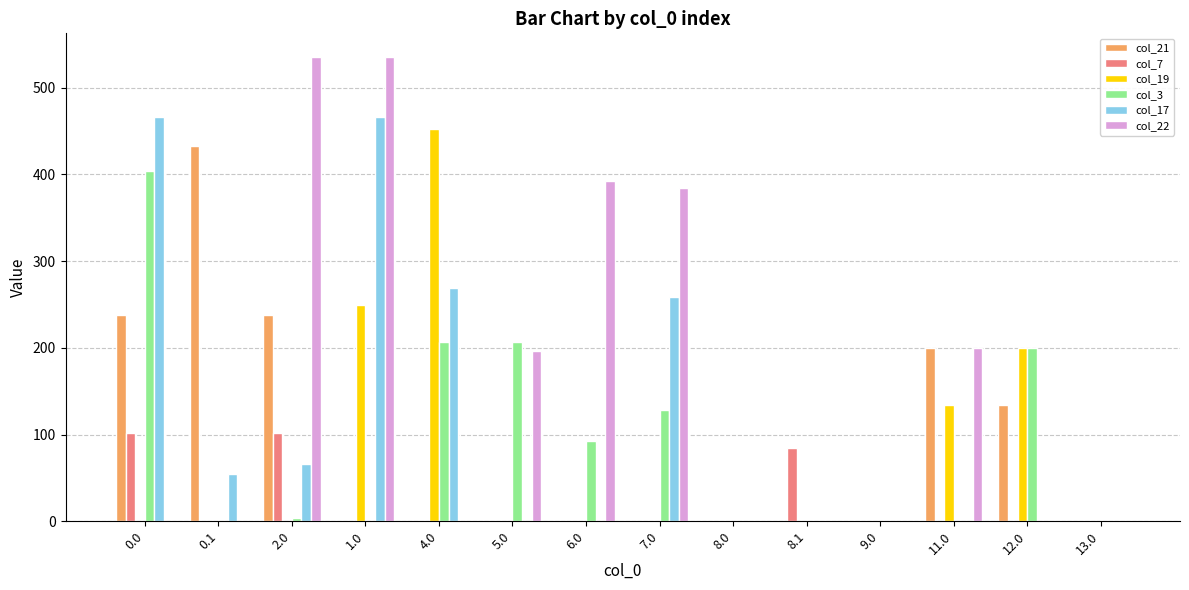

How many data points does each series have?

14